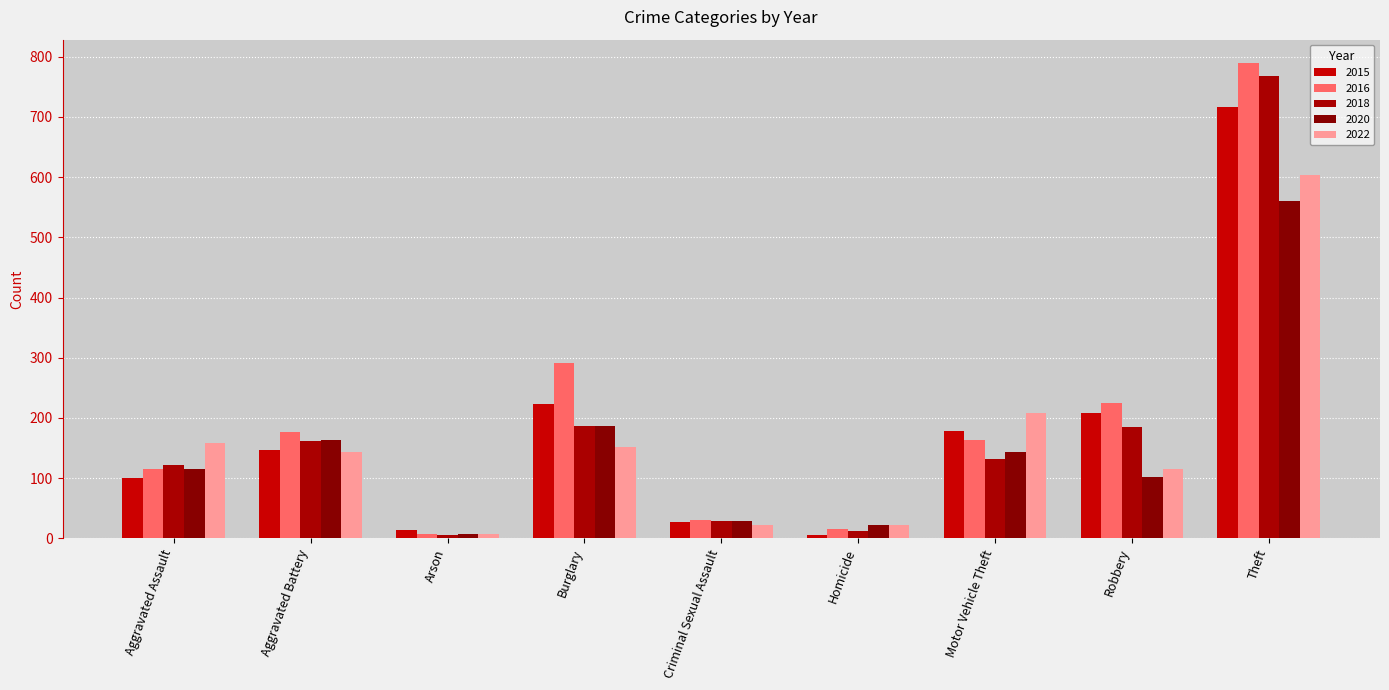

At how many categories does at least one series exceed 270?

2